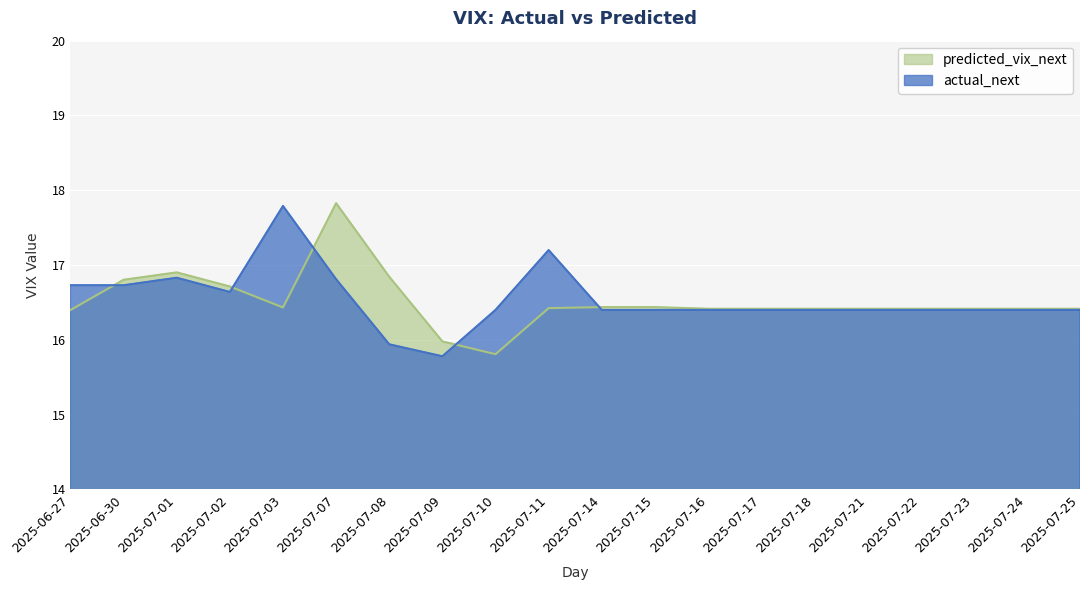

The actual_next series shows 4.6 at 2025-07-02. True or false?

False